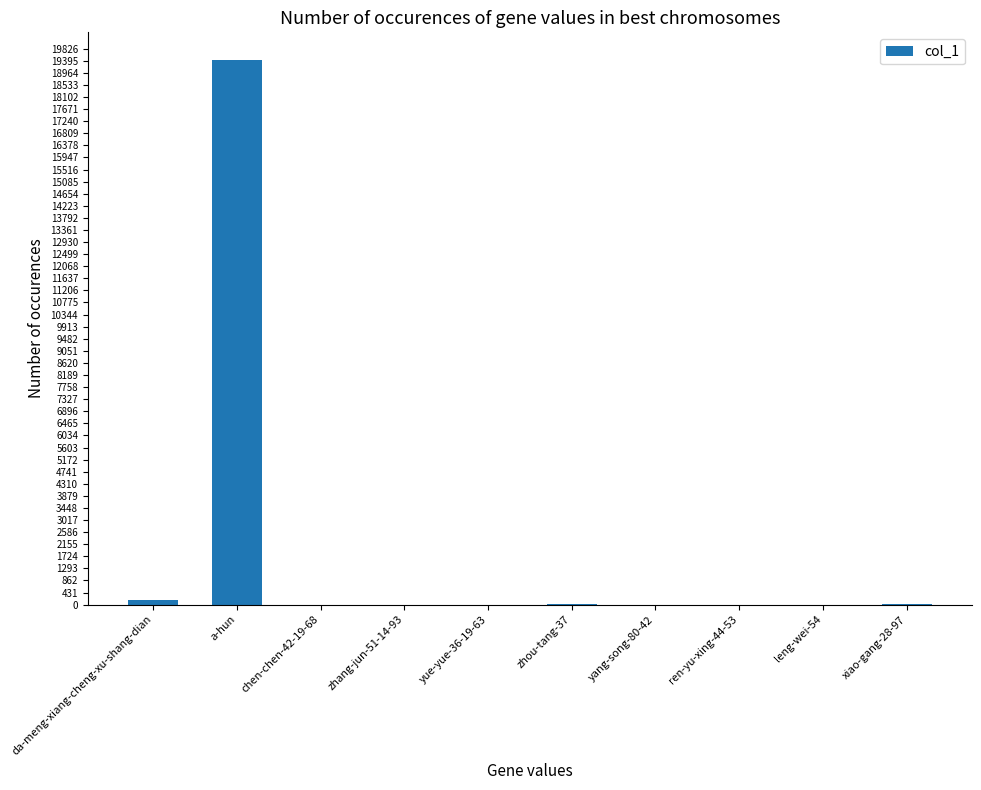

What is the change in value from zhang-jun-51-14-93 to yang-song-80-42?

+3